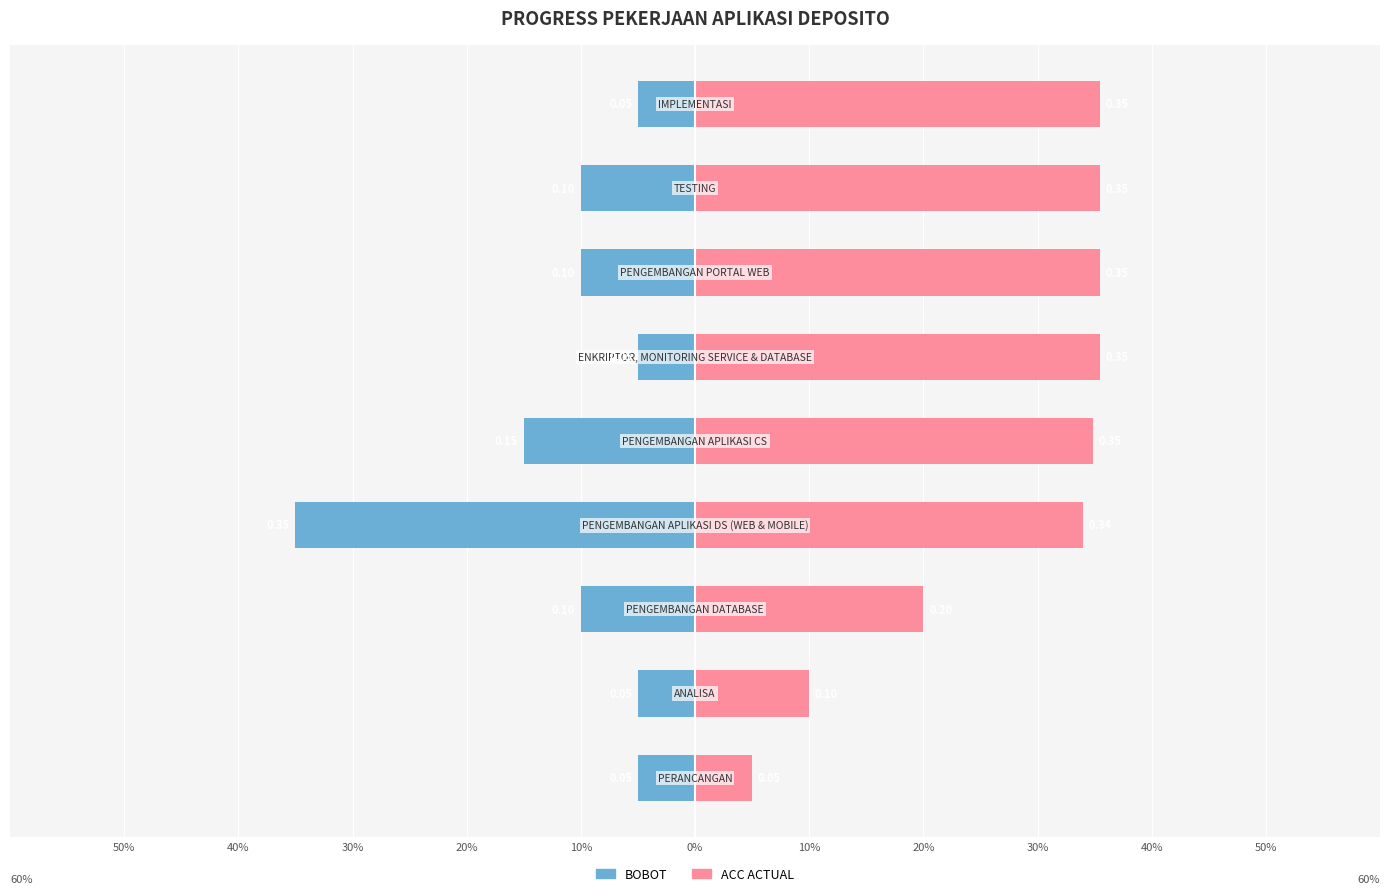

Reading right to left, list all the values displayed in this chart.

BOBOT: 30%=-0.1	20%=-0.1	10%=-0.1	0%=-0.1	10%=-0.1	20%=-0.3	30%=-0.1	40%=-0.1	50%=-0.1
ACC ACTUAL: 30%=0.4	20%=0.4	10%=0.4	0%=0.4	10%=0.3	20%=0.3	30%=0.2	40%=0.1	50%=0.1